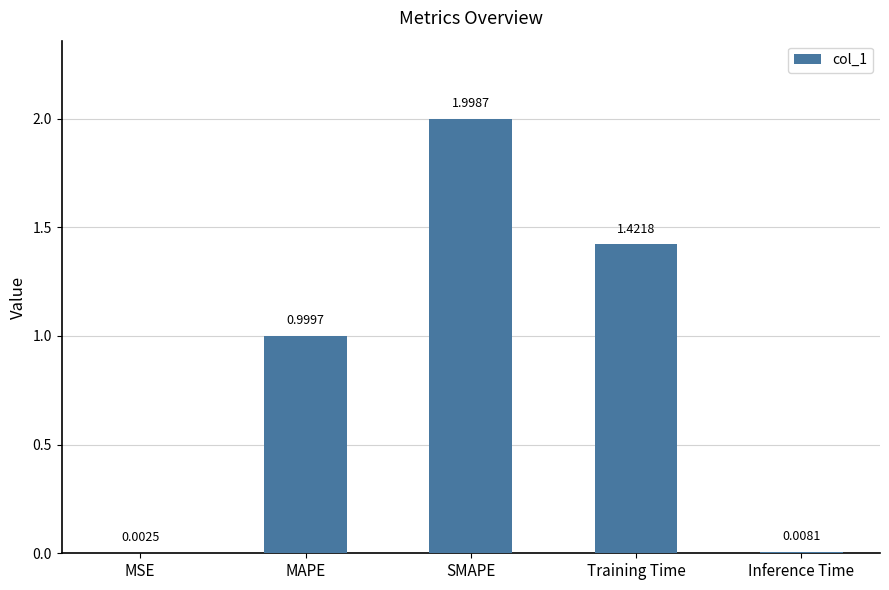

At which label is the value closest to 1?

MAPE